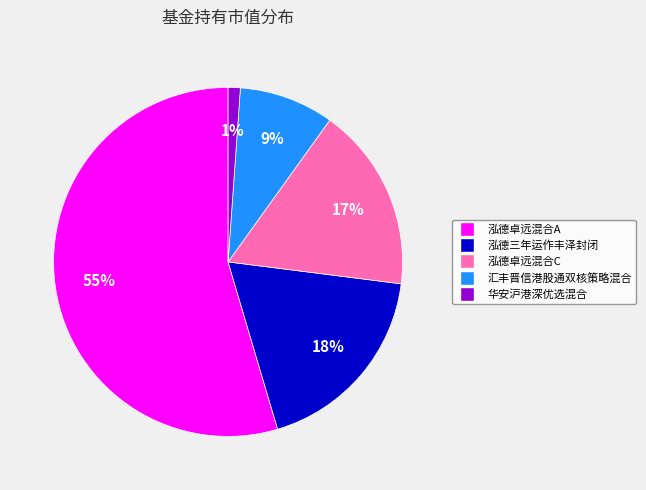

True or false: 泓德卓远混合C accounts for 7% of the total.

False